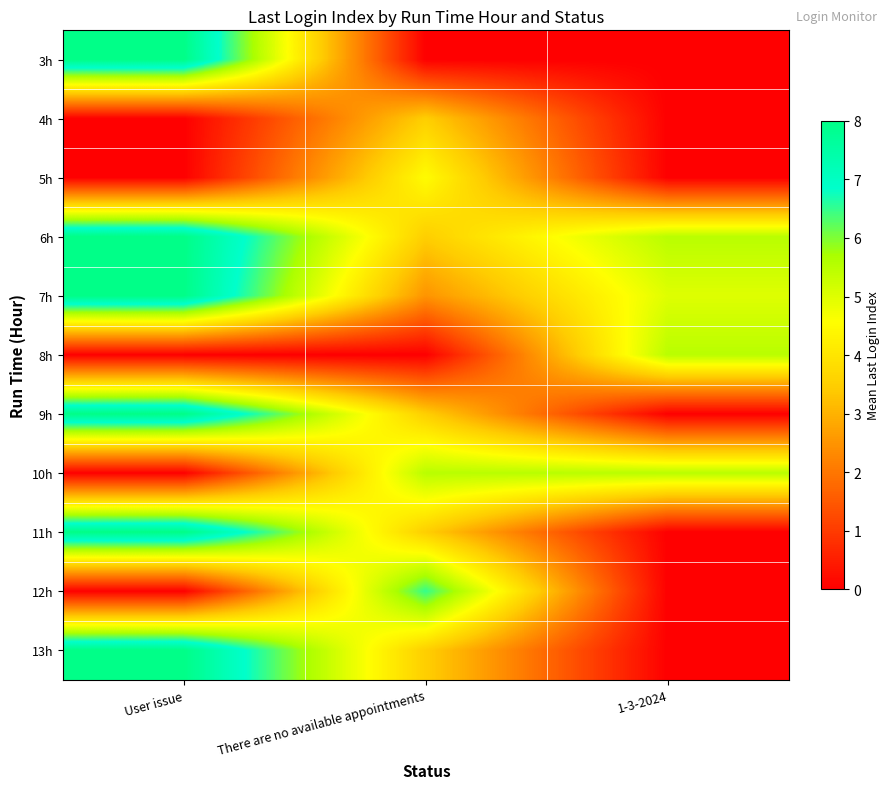

At 1-3-2024, list the series in order from smallest to largest.

3h, 4h, 5h, 9h, 11h, 12h, 13h, 7h, 6h, 8h, 10h